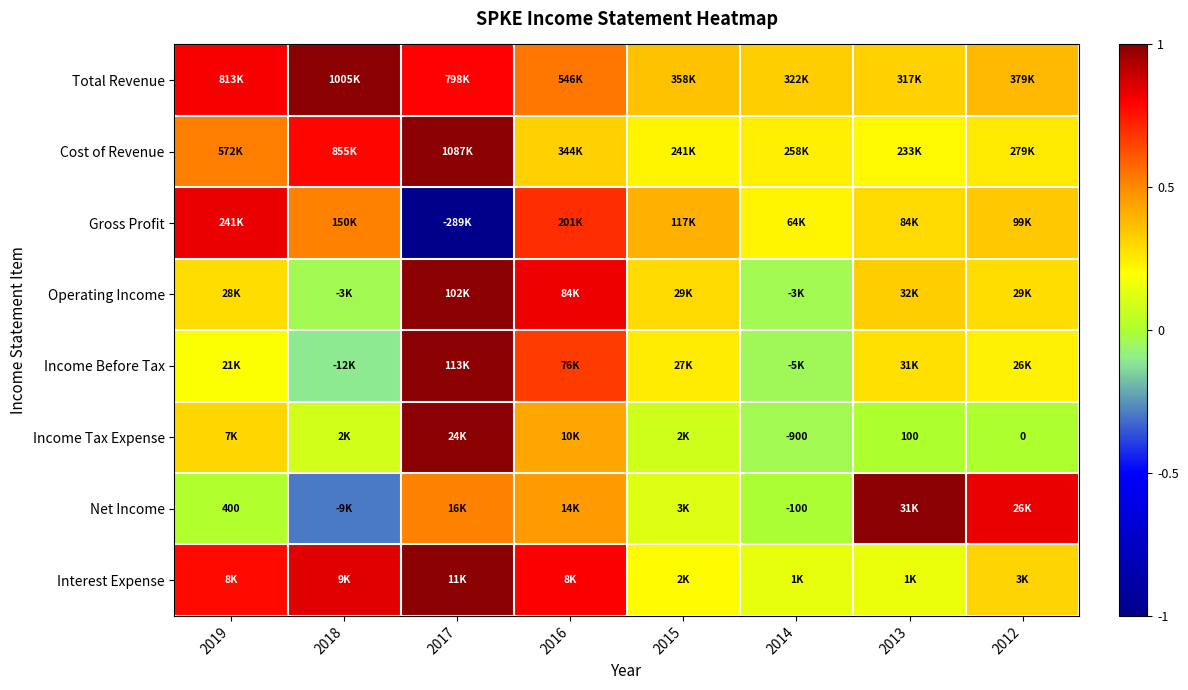

Is it true that Income Tax Expense equals 0.0 at 2013?

False